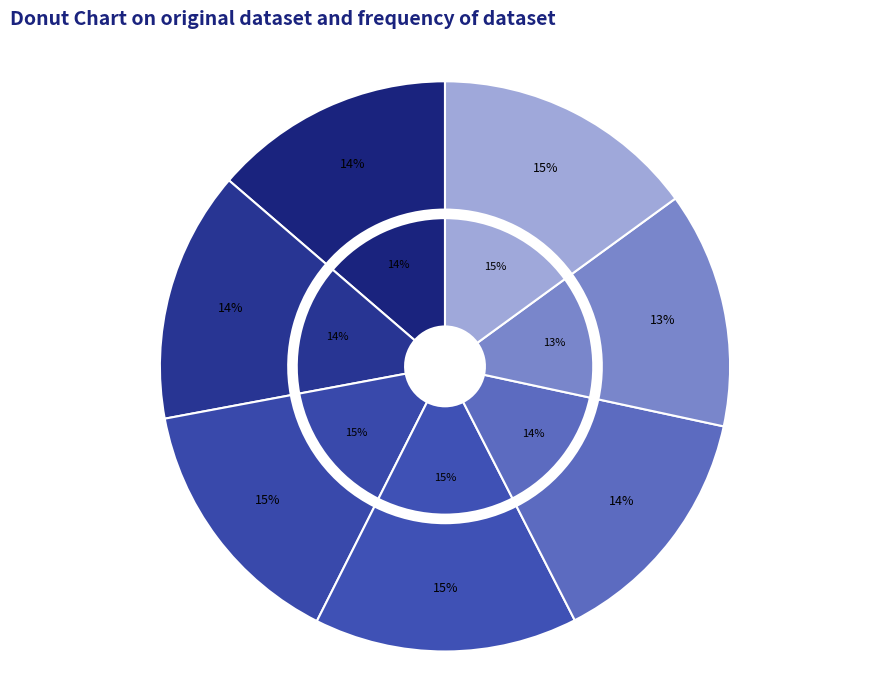

What portion of the pie excludes 250374?

85.0%